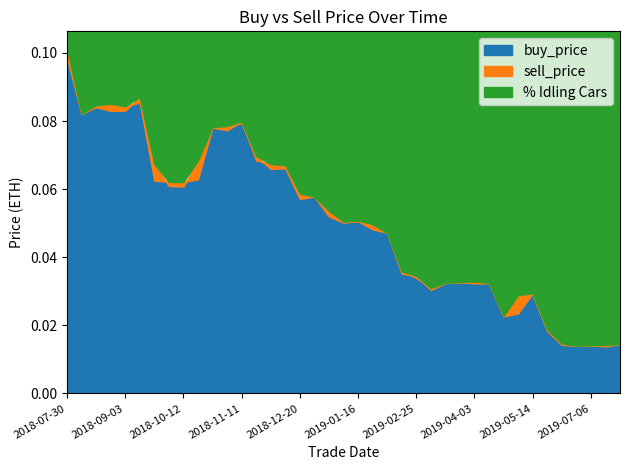

Which has a higher value, 2019-02-25 or 2019-01-15?

2019-01-15